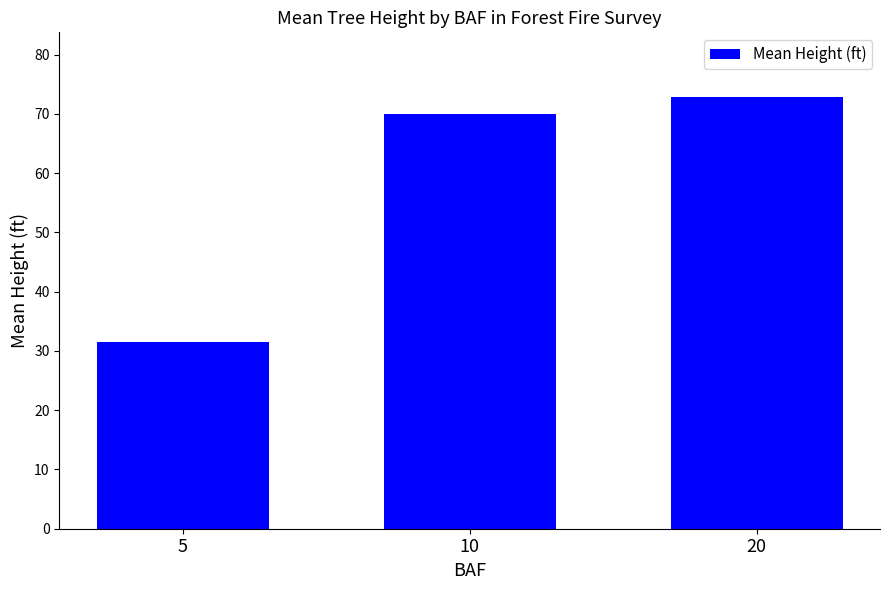

Rank the categories by value from highest to lowest.

20, 10, 5